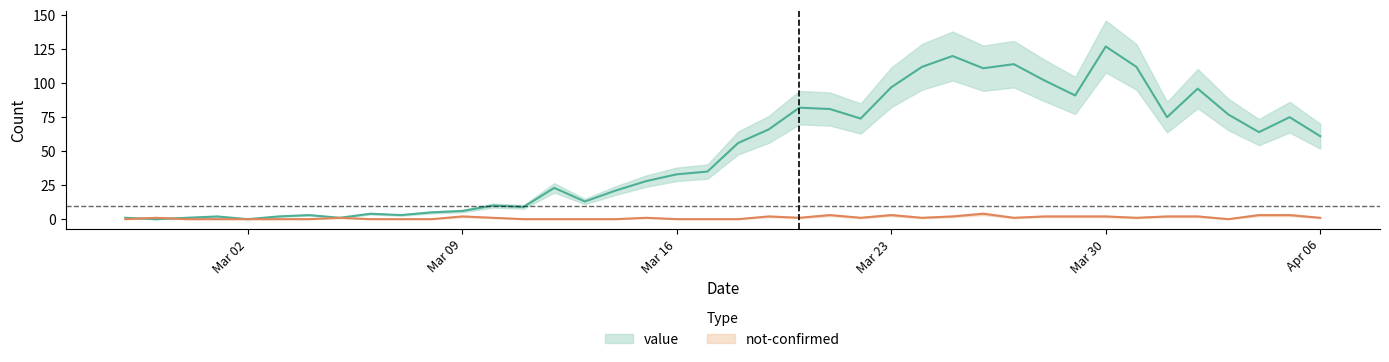

What is the spread (max minus min) of values at 2020-03-10?

9